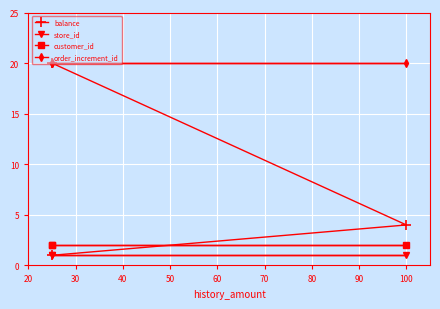

Which series changed the most between 20 and 30?

balance